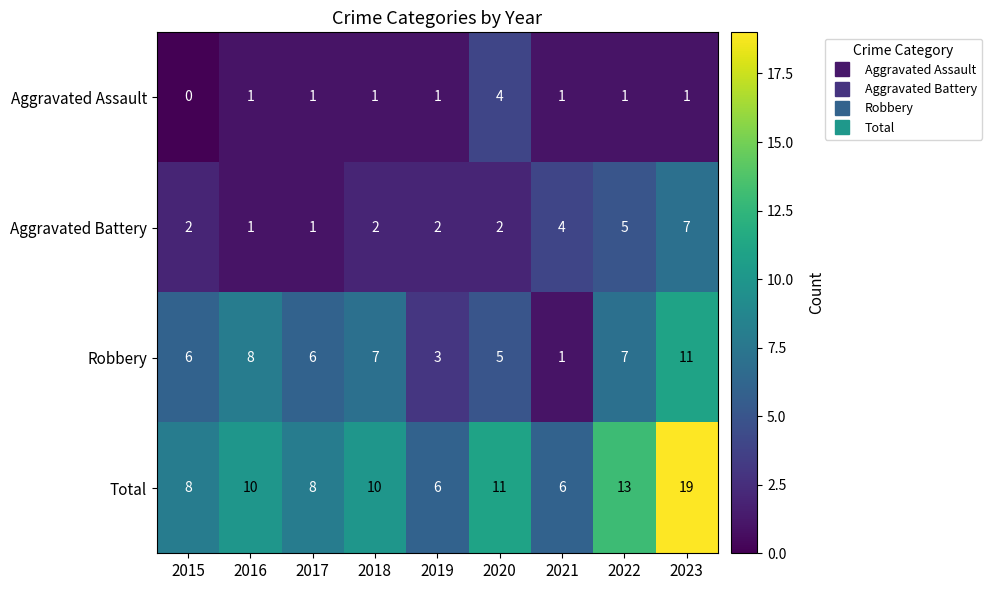

How many categories are shown in the chart?

9